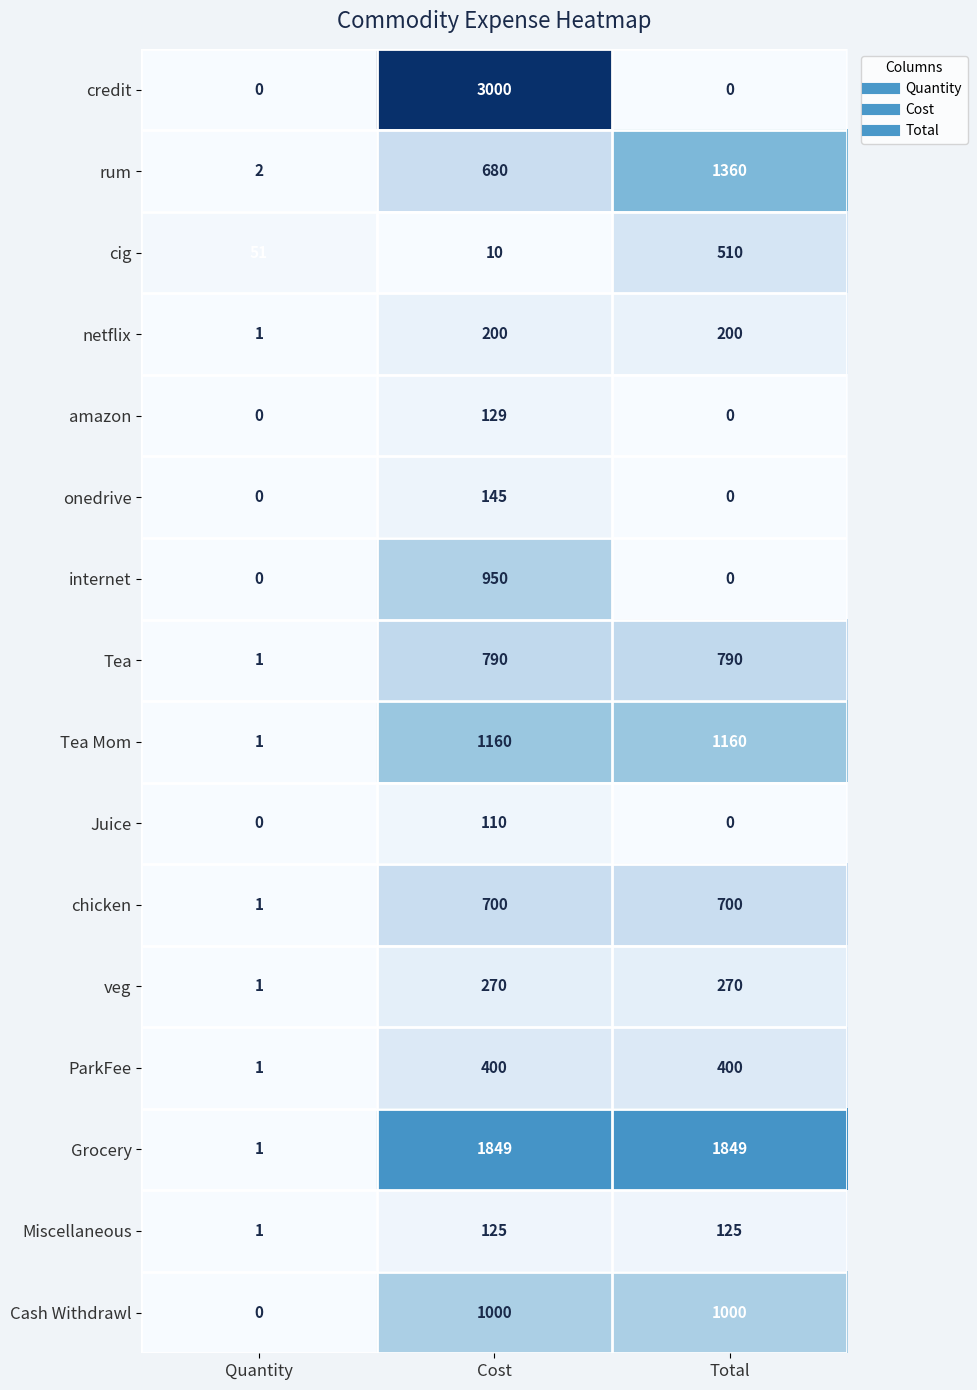

What is the spread (max minus min) of values at Total?

1849